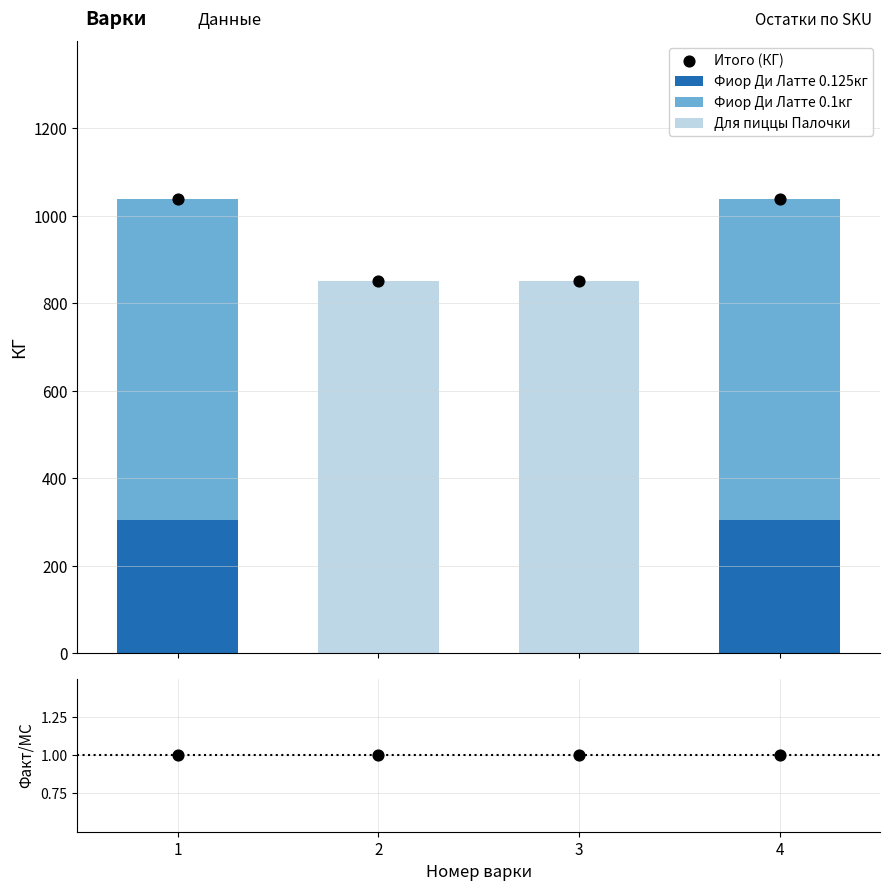

Which series has the largest total across all categories?

Итого (КГ)